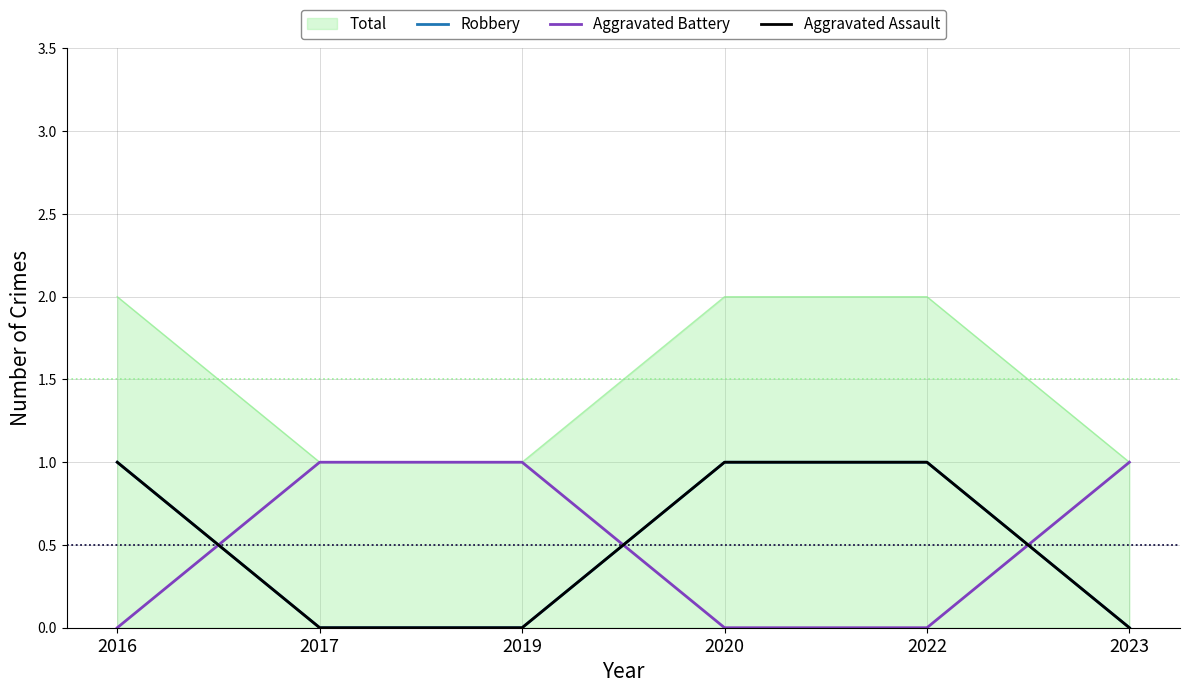

Is it true that Aggravated Assault equals 0 at 2016?

False